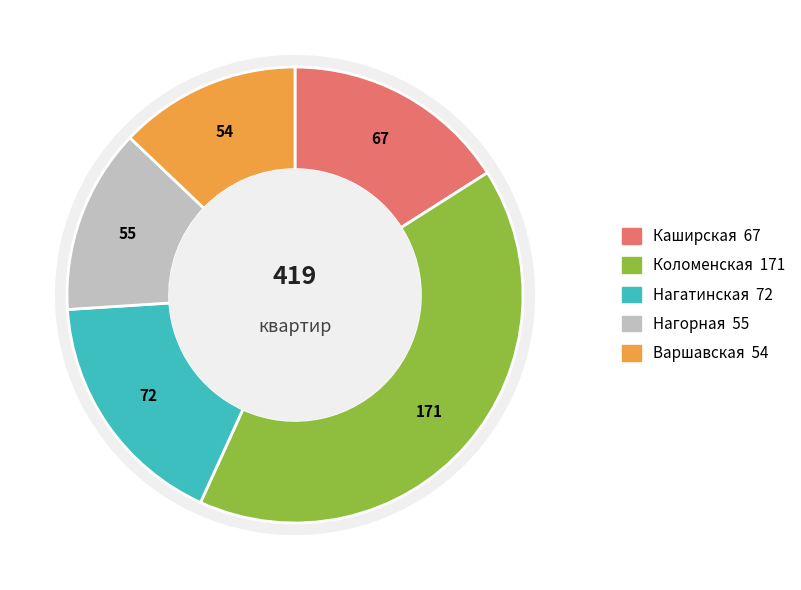

To the nearest percent, what is the combined percentage of Нагорная and Каширская?

29%